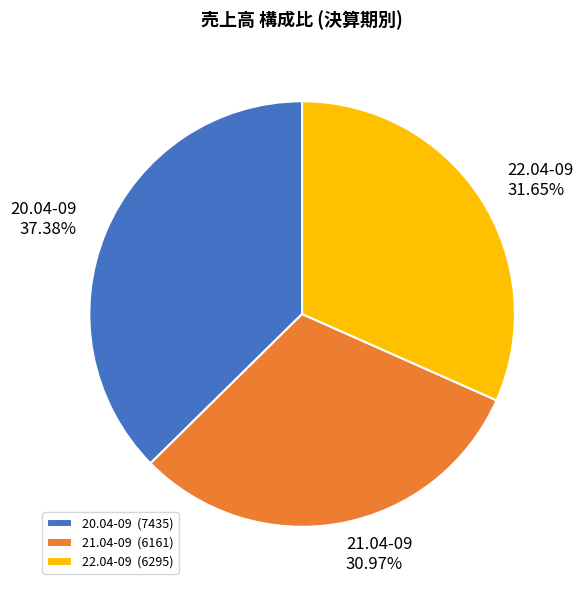

Which category has the smallest portion of the pie?

21.04-09